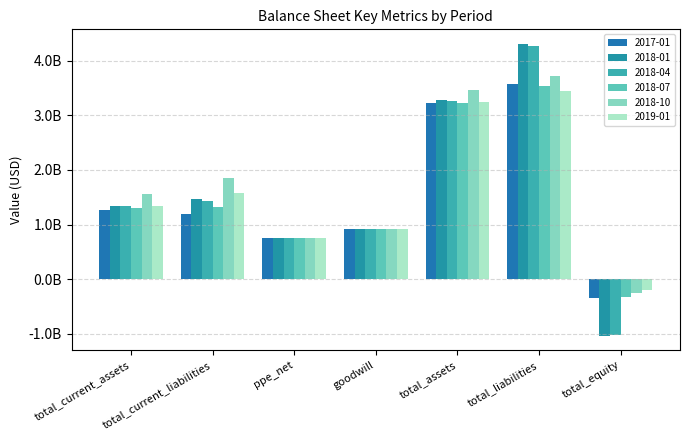

Between total_liabilities and total_equity, which series saw the biggest shift?

2018-01